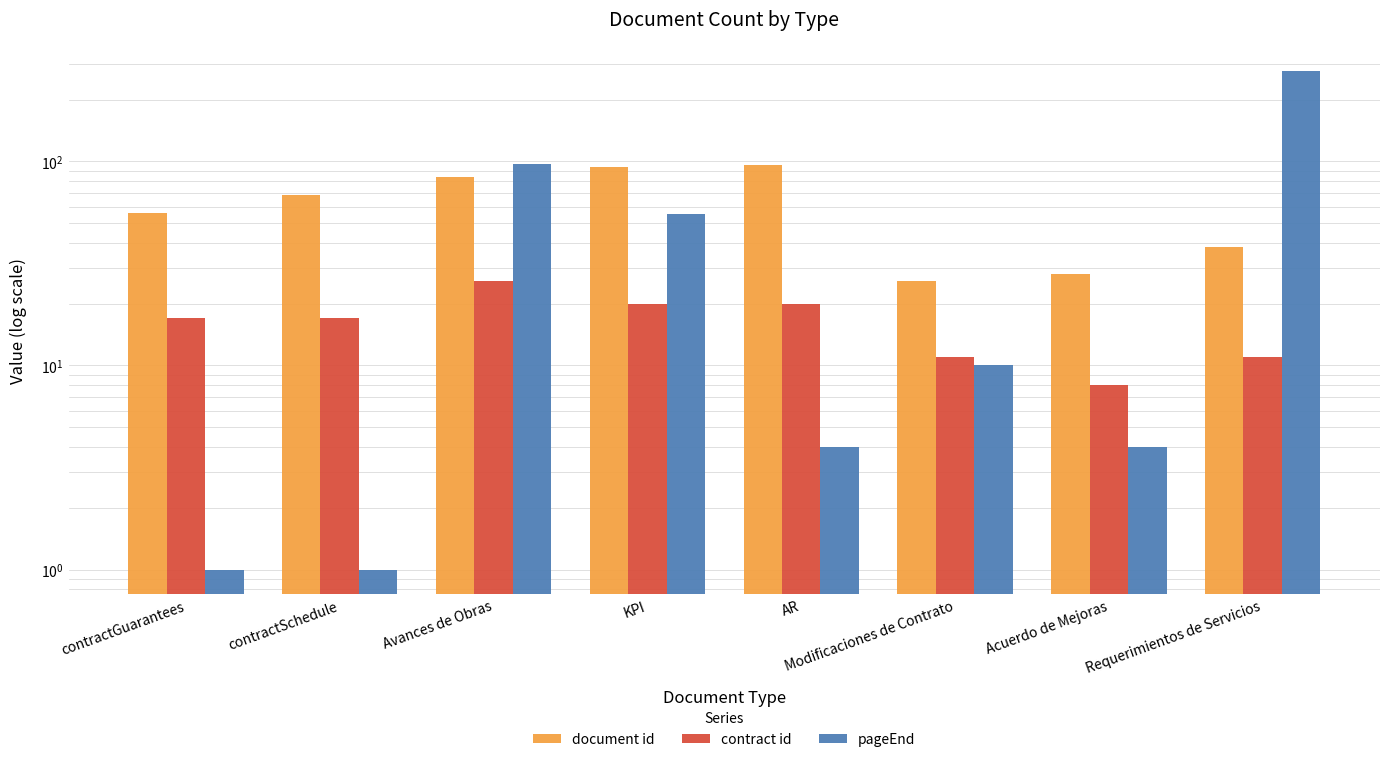

What are all the series names shown in the legend?

document id, contract id, pageEnd